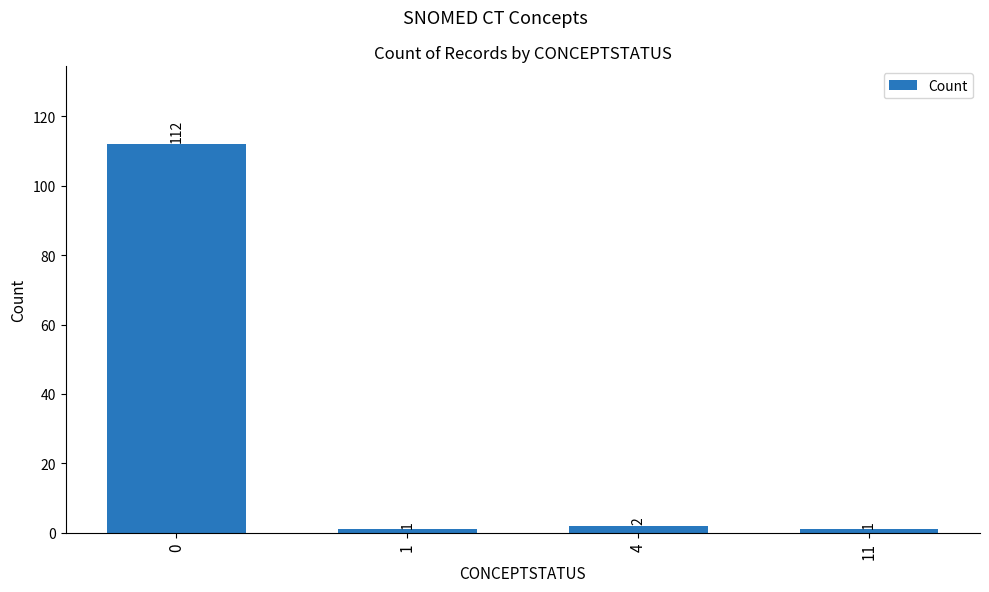

What is the value of the 1st bar from the left?

112